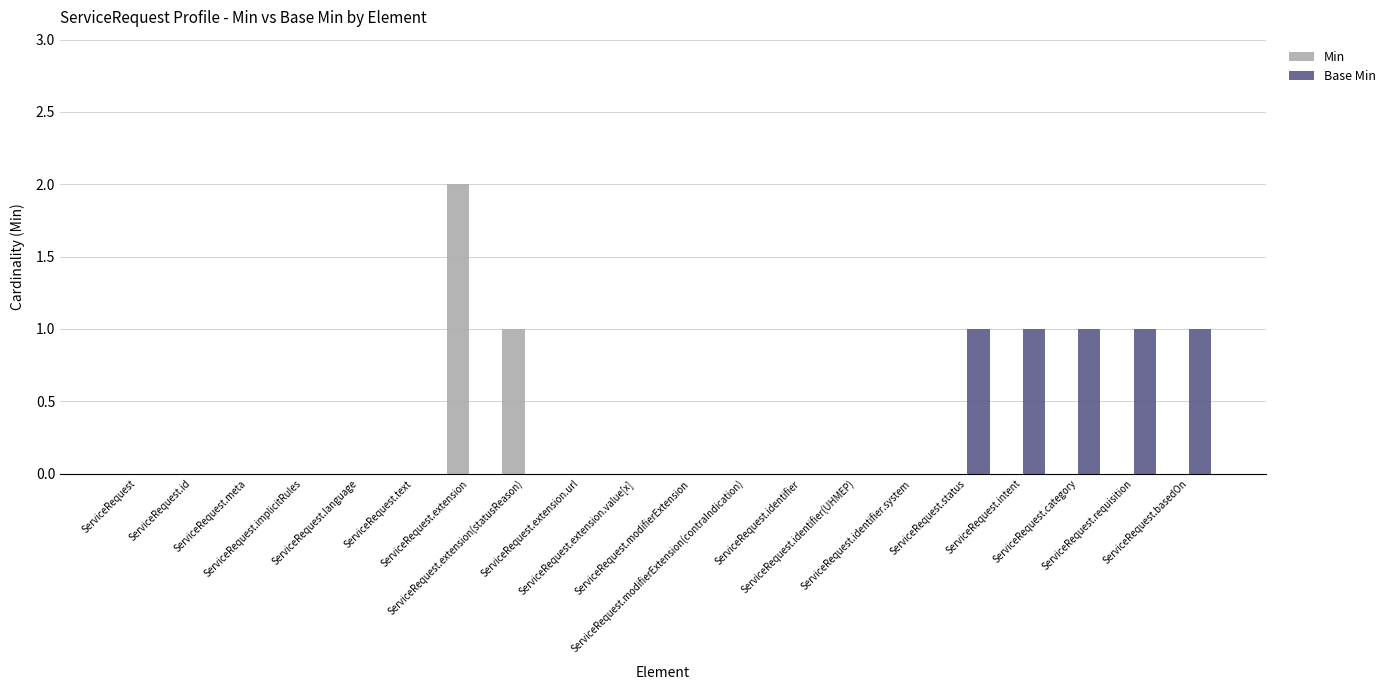

Is it true that Min equals 0 at ServiceRequest.status?

True